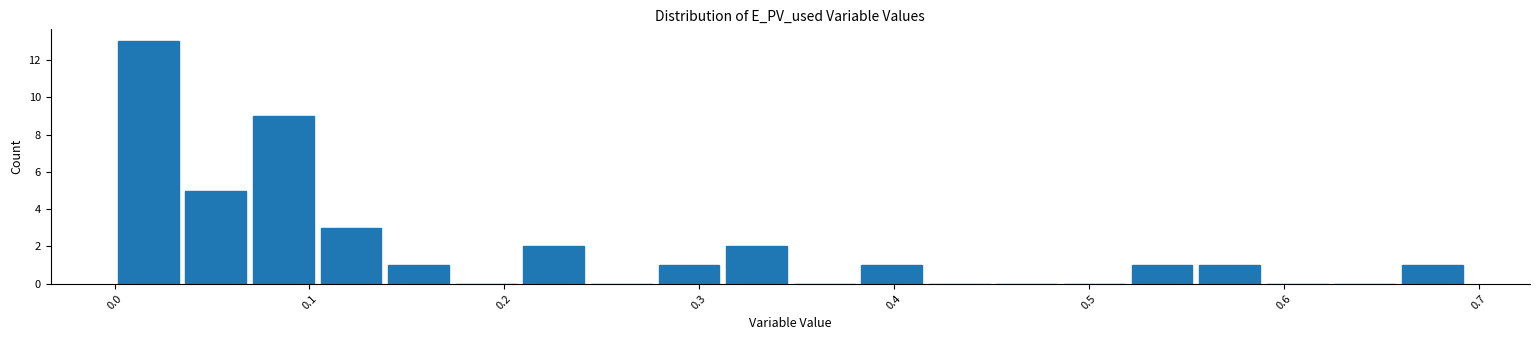

Read against the x-axis, roughly where is the centre of the tallest bar?

0.02